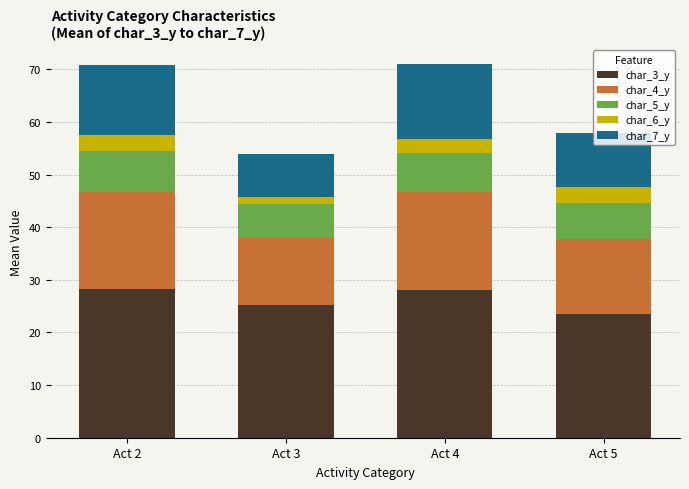

The char_3_y series shows 25.2 at Act 3. True or false?

True